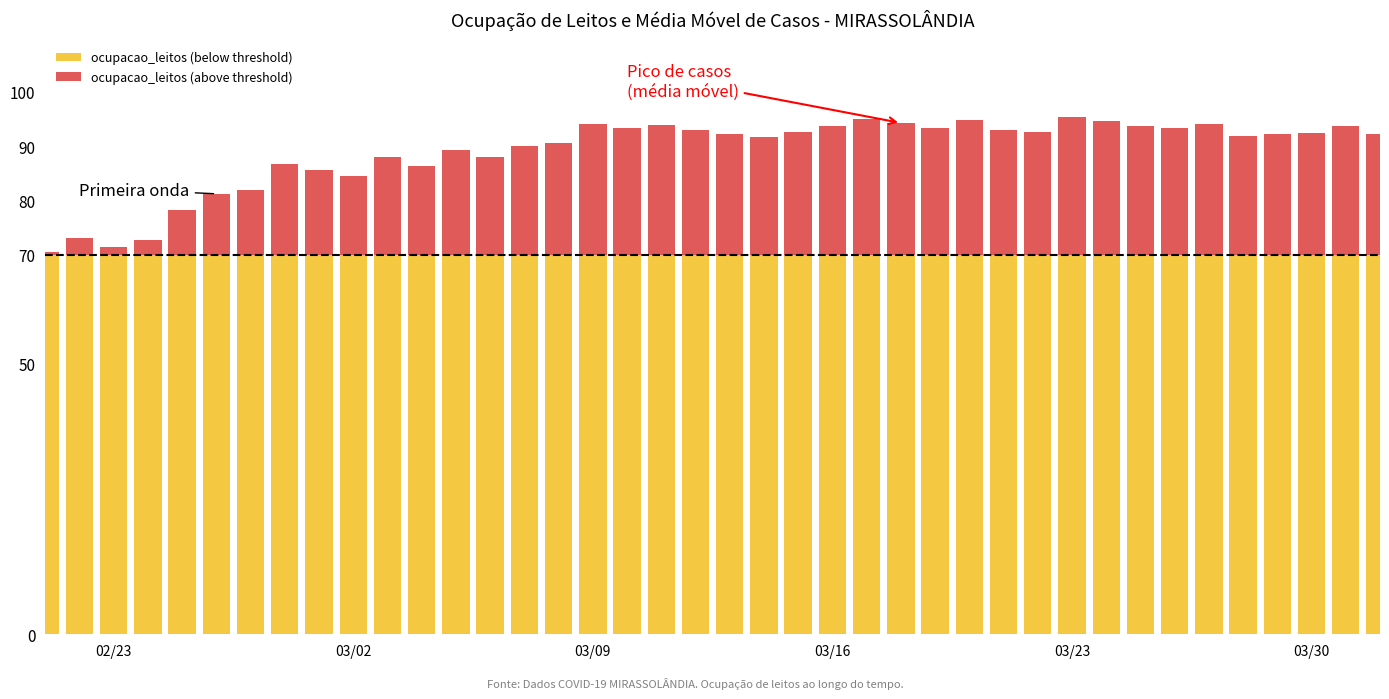

Are the bars grouped side by side (vs. stacked)?

No